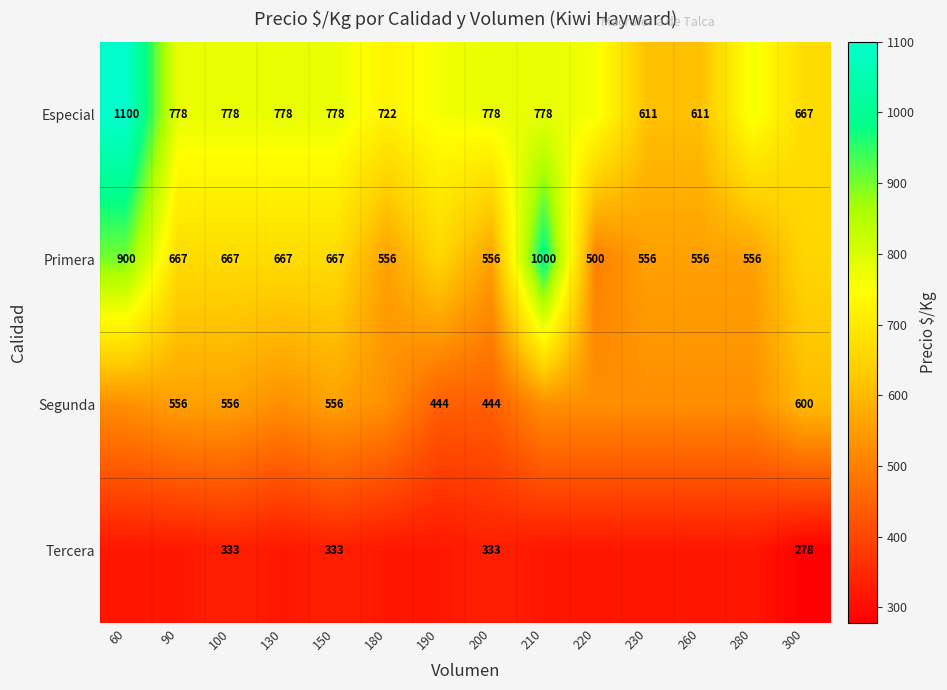

At which category is the sum across all series the highest?

60